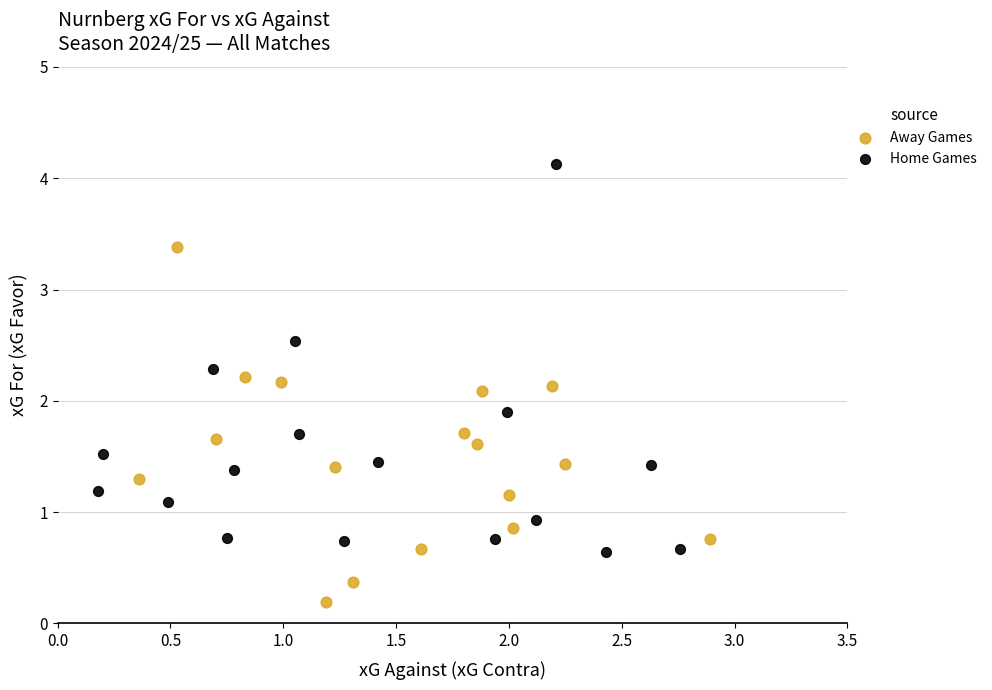

Which series reaches the minimum Y coordinate?

Away Games